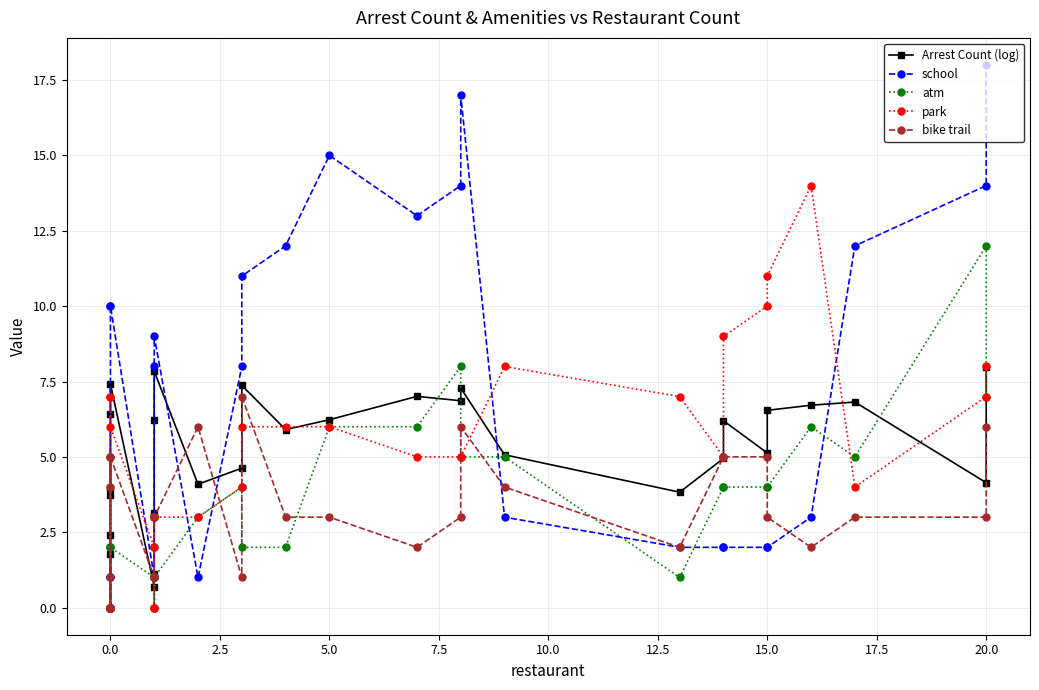

How many intersections are there between atm and park?

3